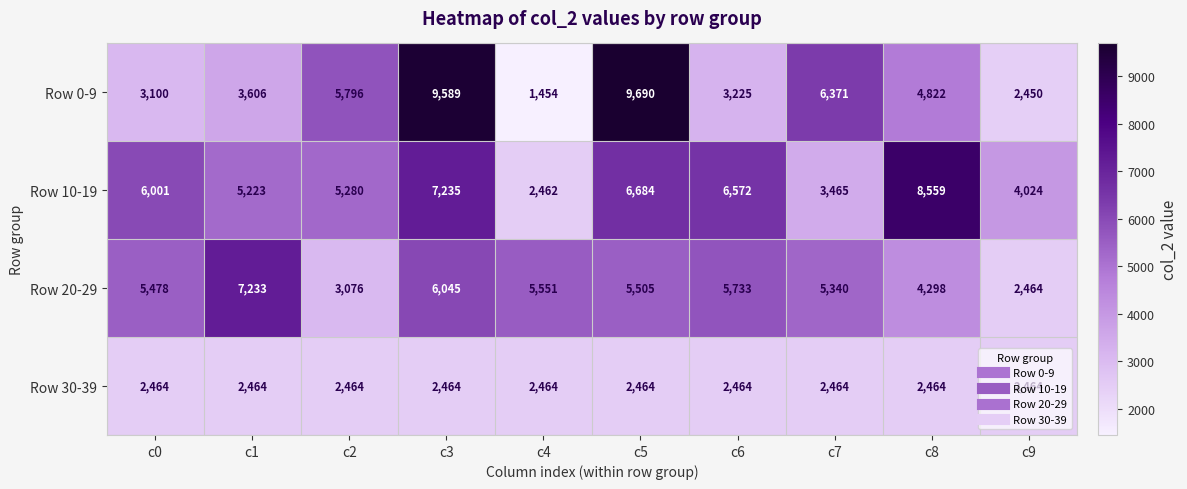

The value of Row 0-9 at c1 is 3606. True or false?

True